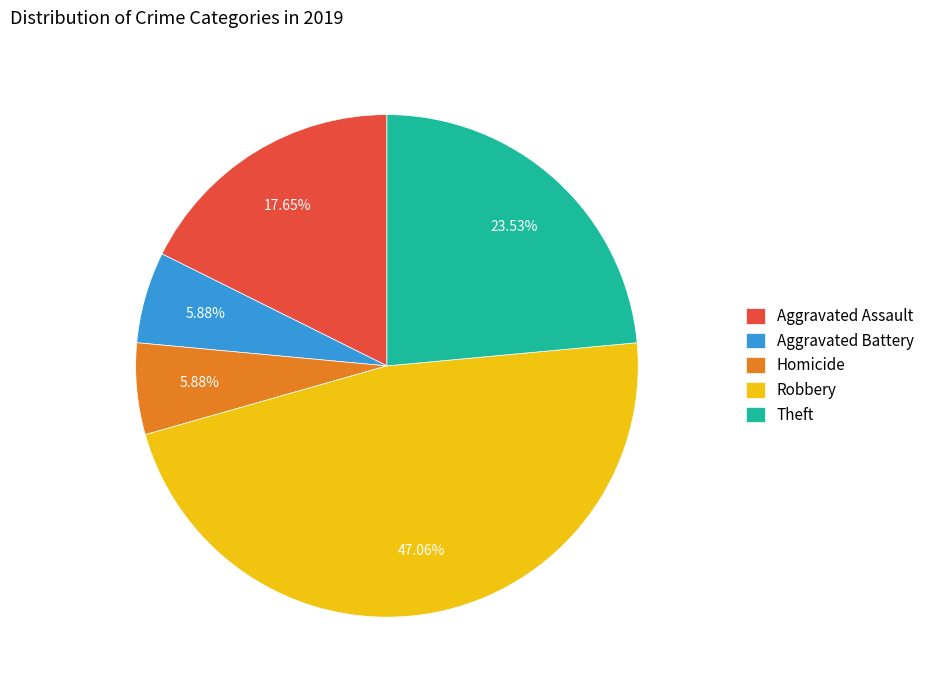

To the nearest percent, what portion does Aggravated Assault represent?

18%